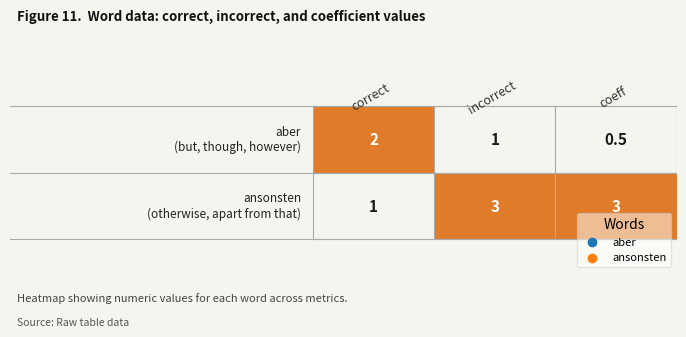

What is the maximum value shown in the chart?

3.0